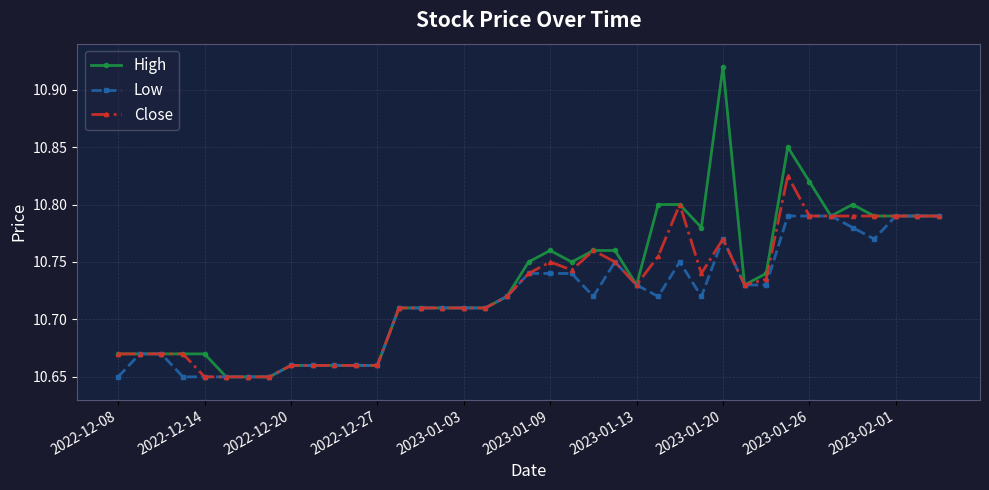

At how many categories does at least one series exceed 10?

39